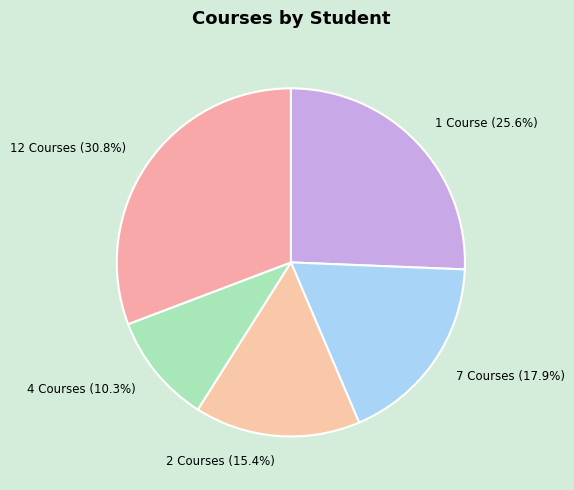

Combined, do 4 Courses and 1 Course account for over 50%?

No